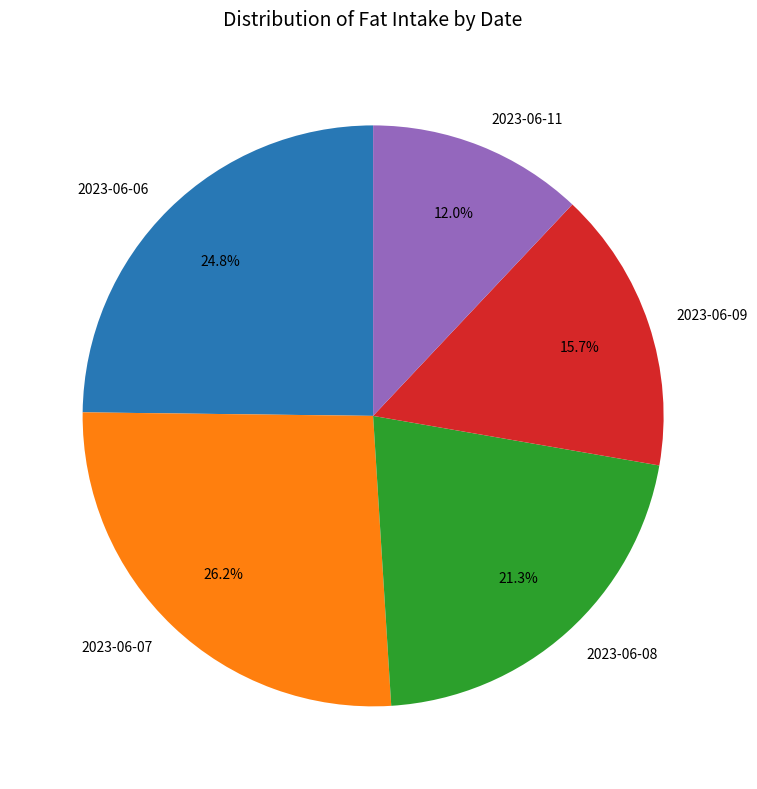

The 2023-06-06 slice represents 18% of the pie. True or false?

False